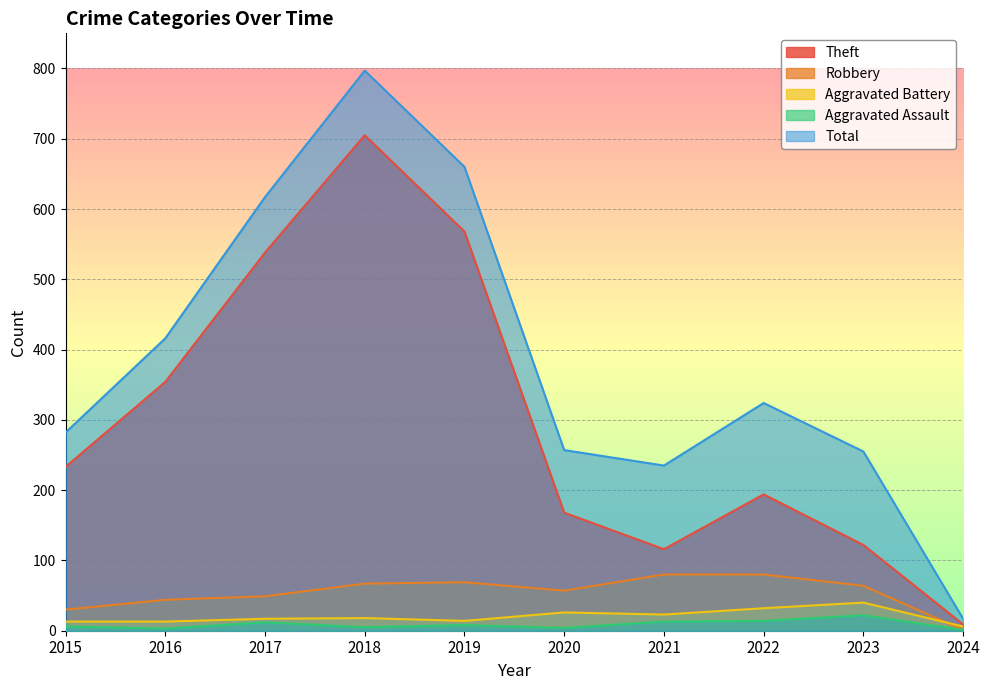

What is the sum of the Robbery values at 2020 and 2016?

101